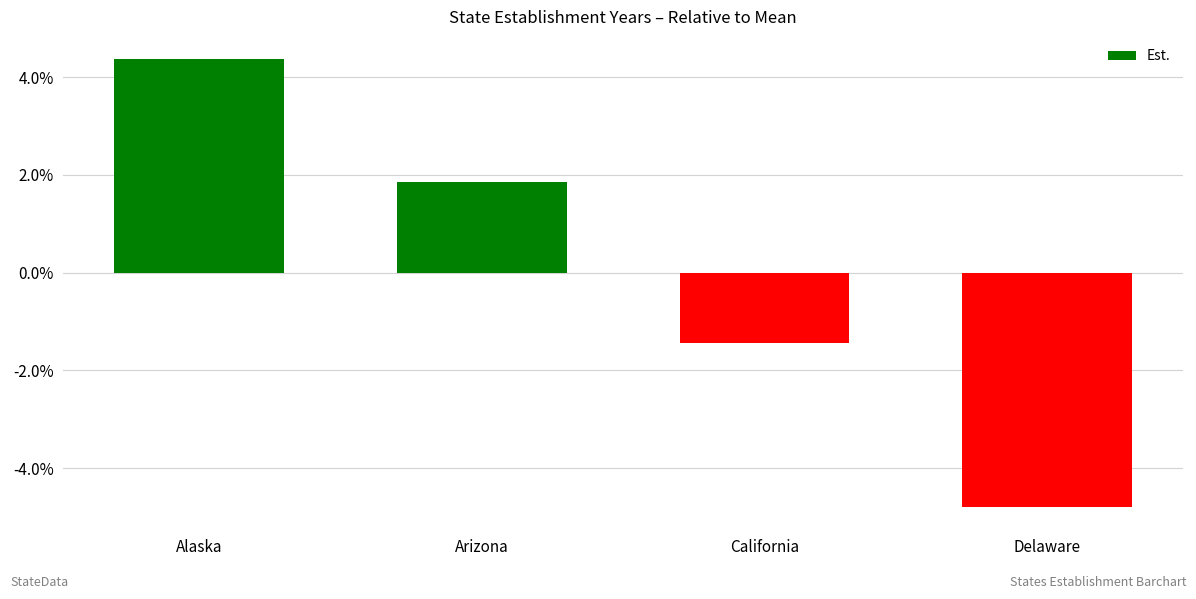

Reading right to left, list all the values displayed in this chart.

Delaware=-4.8	California=-1.4	Arizona=1.9	Alaska=4.4